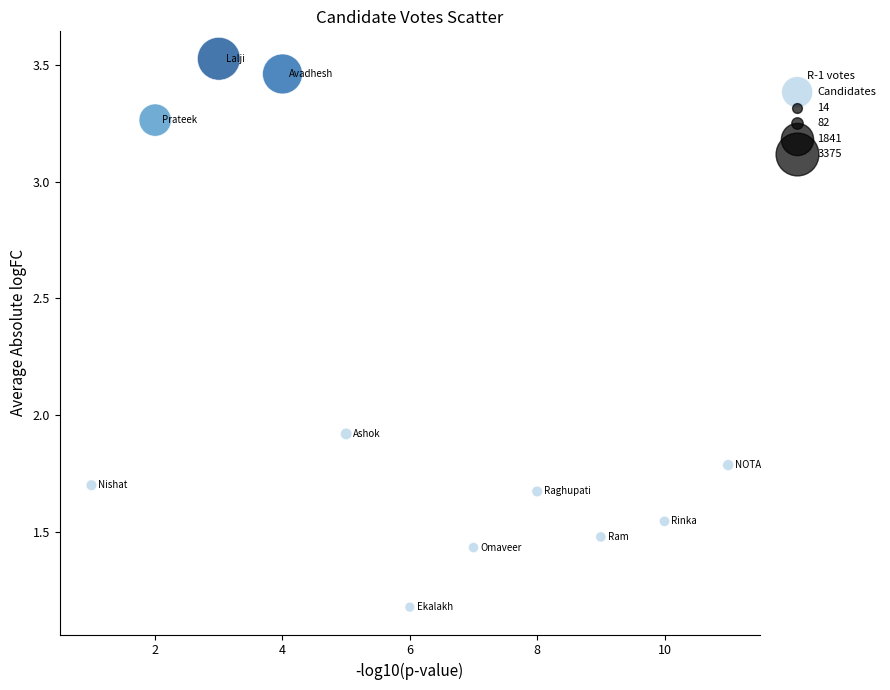

What Y value in the scatter plot is closest to 2?

1.9